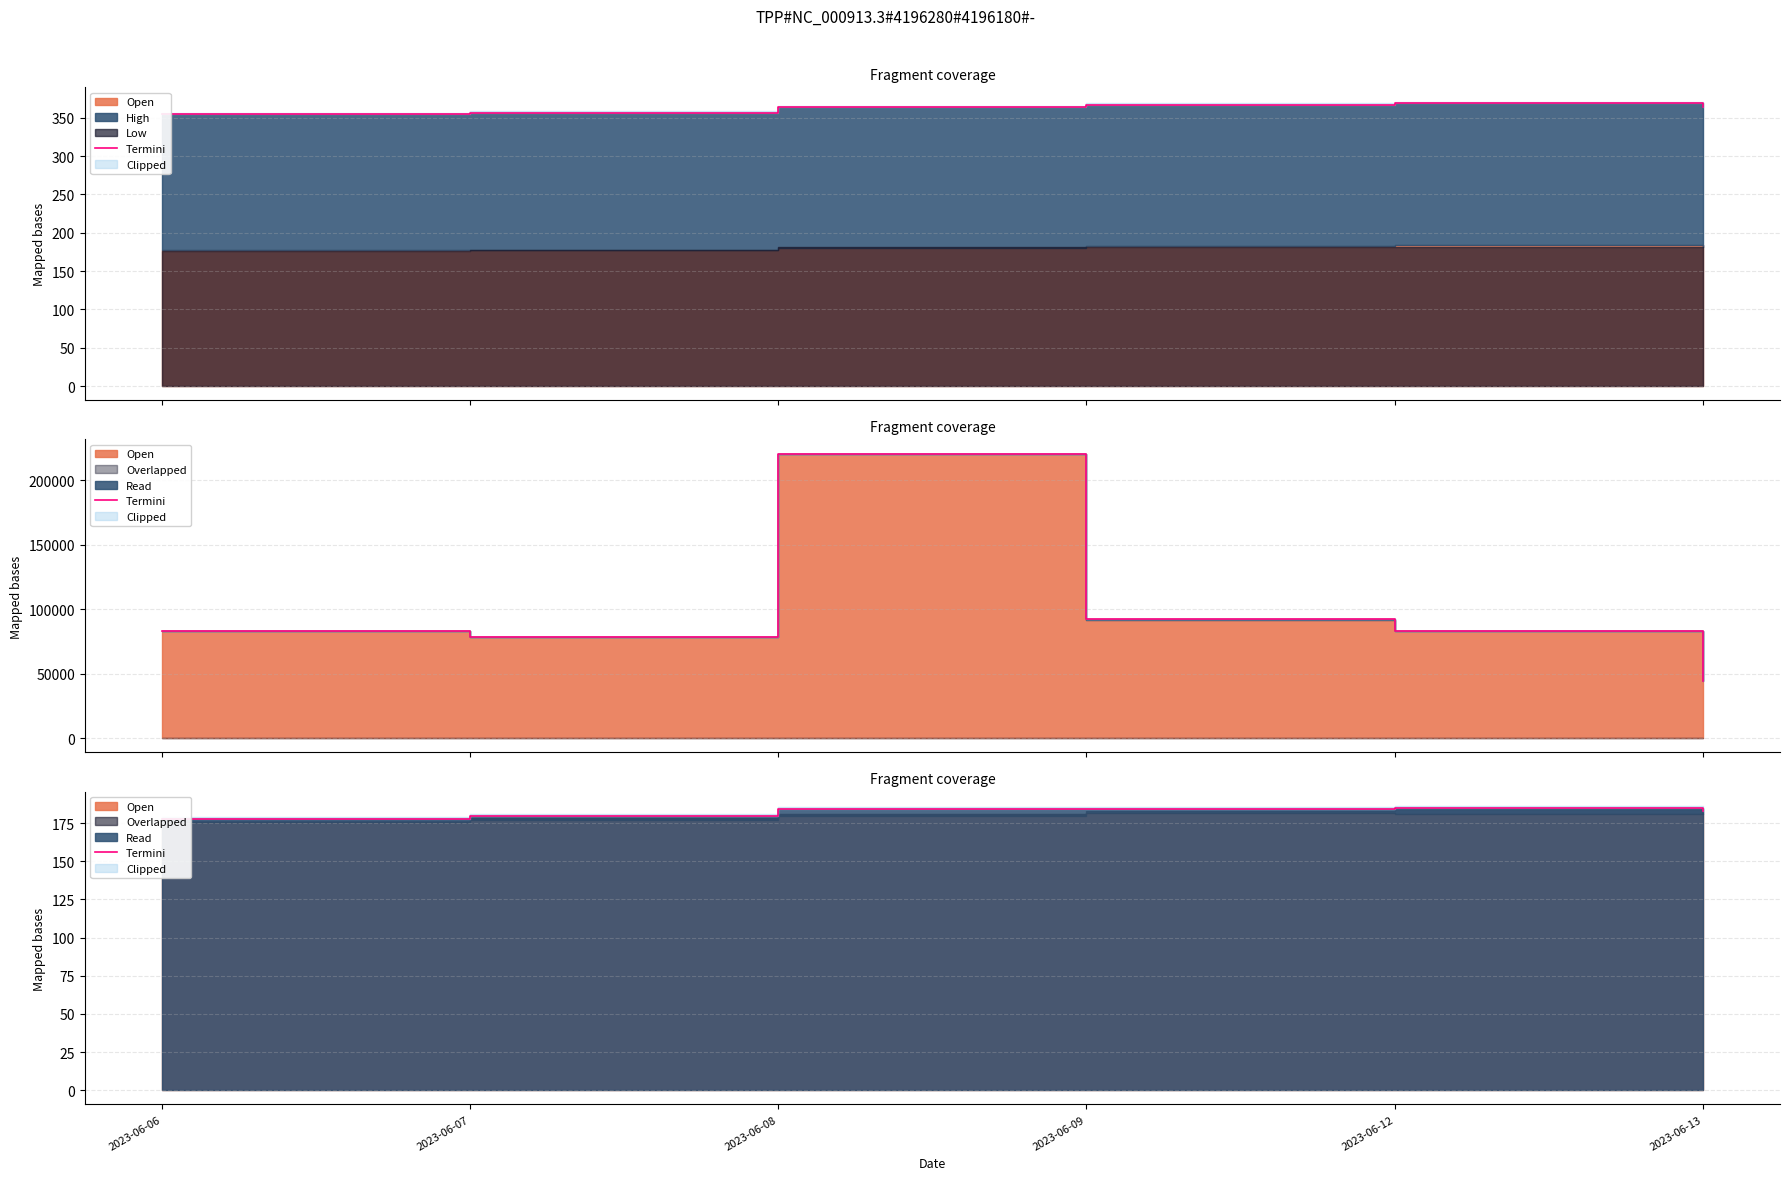

What is the change in value from 2023-06-08 to 2023-06-13?

-1.5